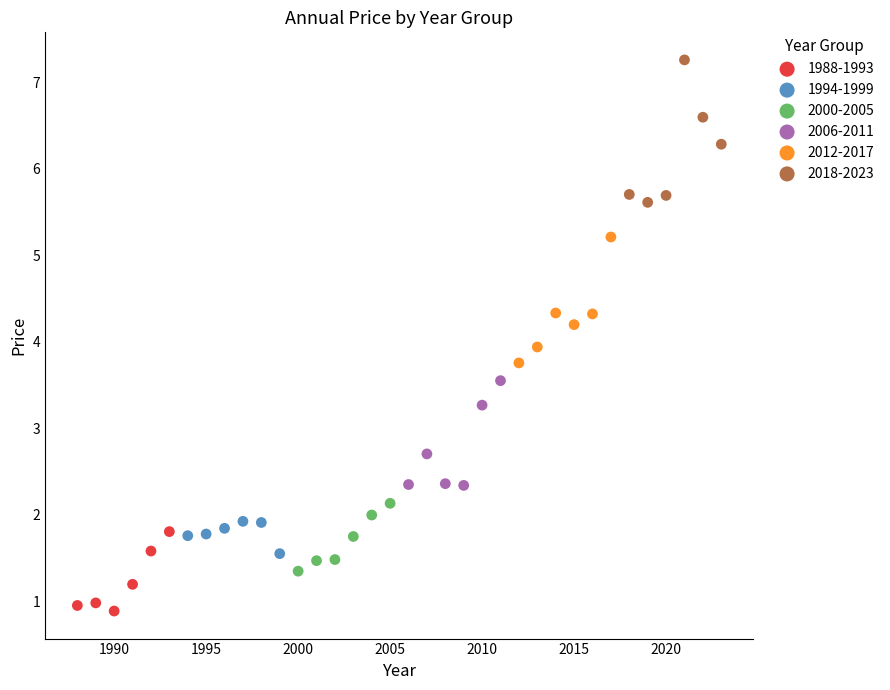

Which series contains the highest Y value?

2018-2023